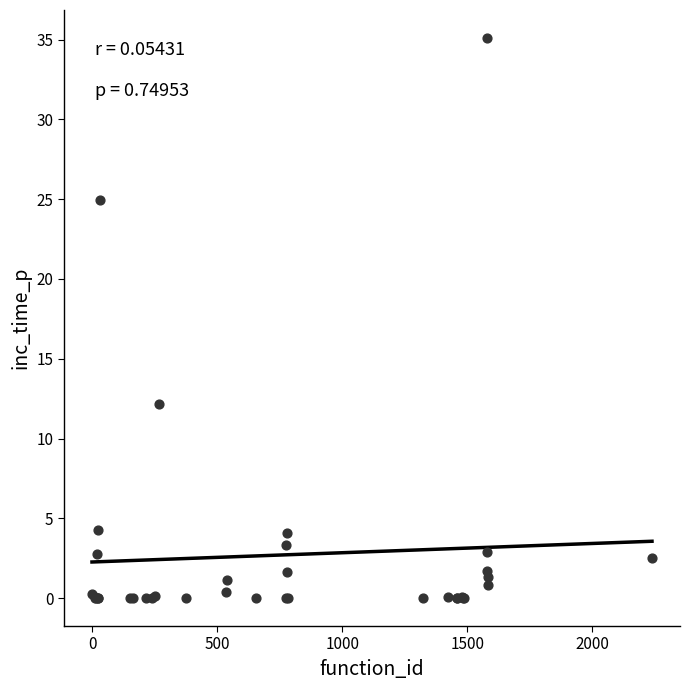

What Y value in the scatter plot is closest to 17?

12.2